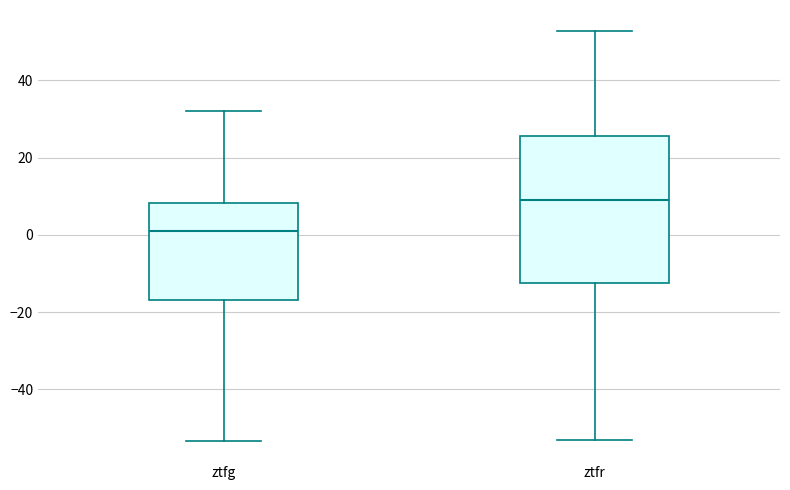

Reading left to right, read every box against the y-axis: the position of its median line, the range the box covers, and the ends of its whiskers. The values are not printed on the chart, so give them approximately, as read against the axis.

ztfg: median 0, box -16 to 8, whiskers -54 to 32
ztfr: median 10, box -12 to 26, whiskers -54 to 52